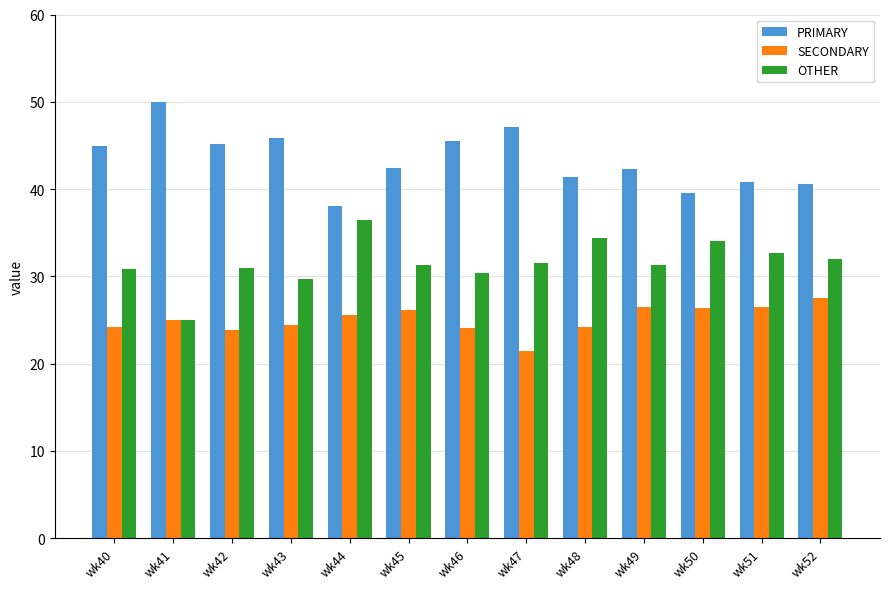

What is the lowest value of the SECONDARY series?

21.4